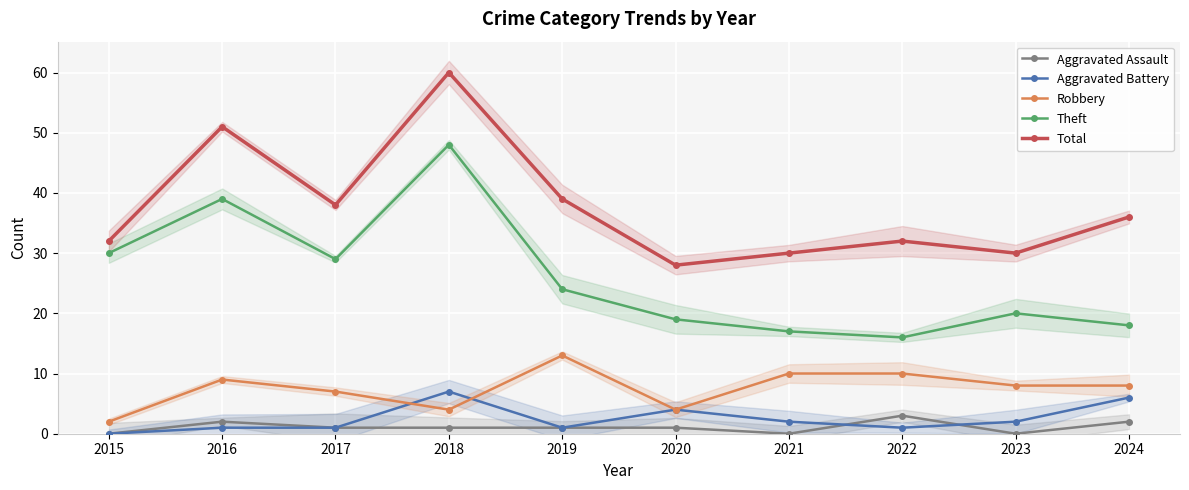

What is the approximate value of Aggravated Assault at 2020?

1